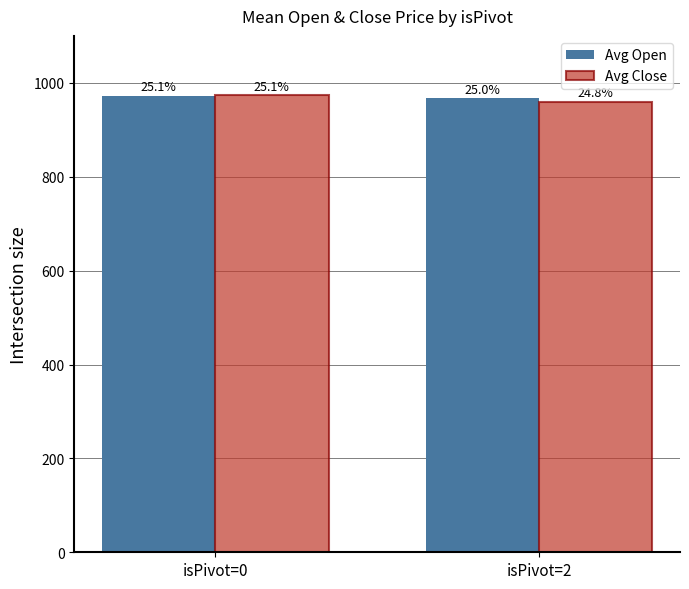

What is the minimum value for Avg Open?

967.6